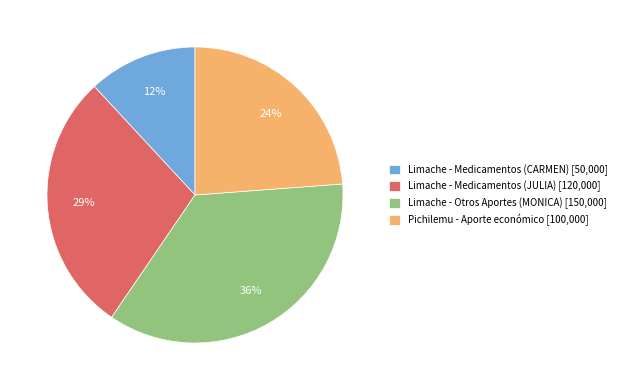

What is the smallest slice in the pie chart?

Limache - Medicamentos (CARMEN) [50,000]